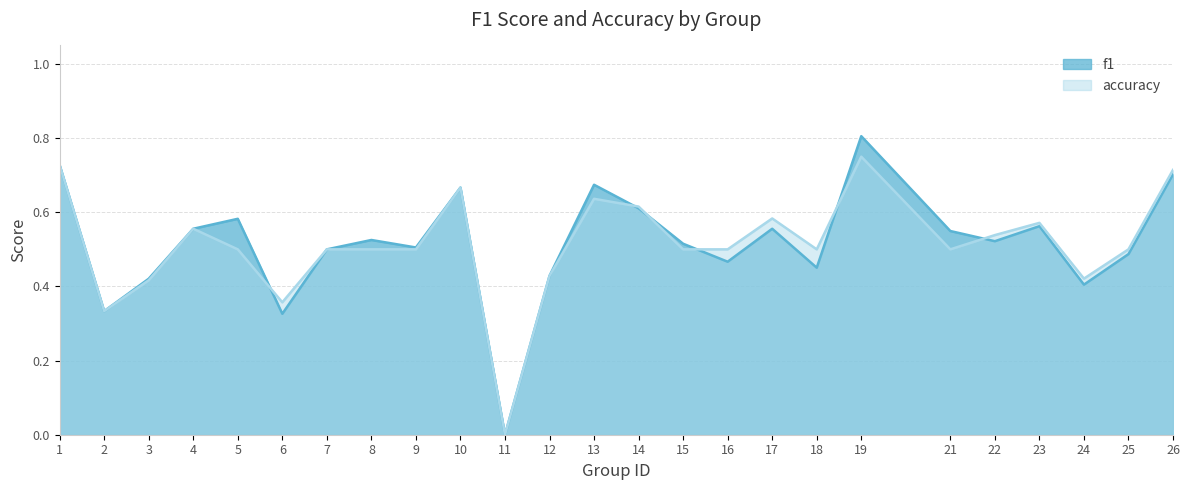

Between which two adjacent categories do accuracy and f1 first intersect?

5 and 6